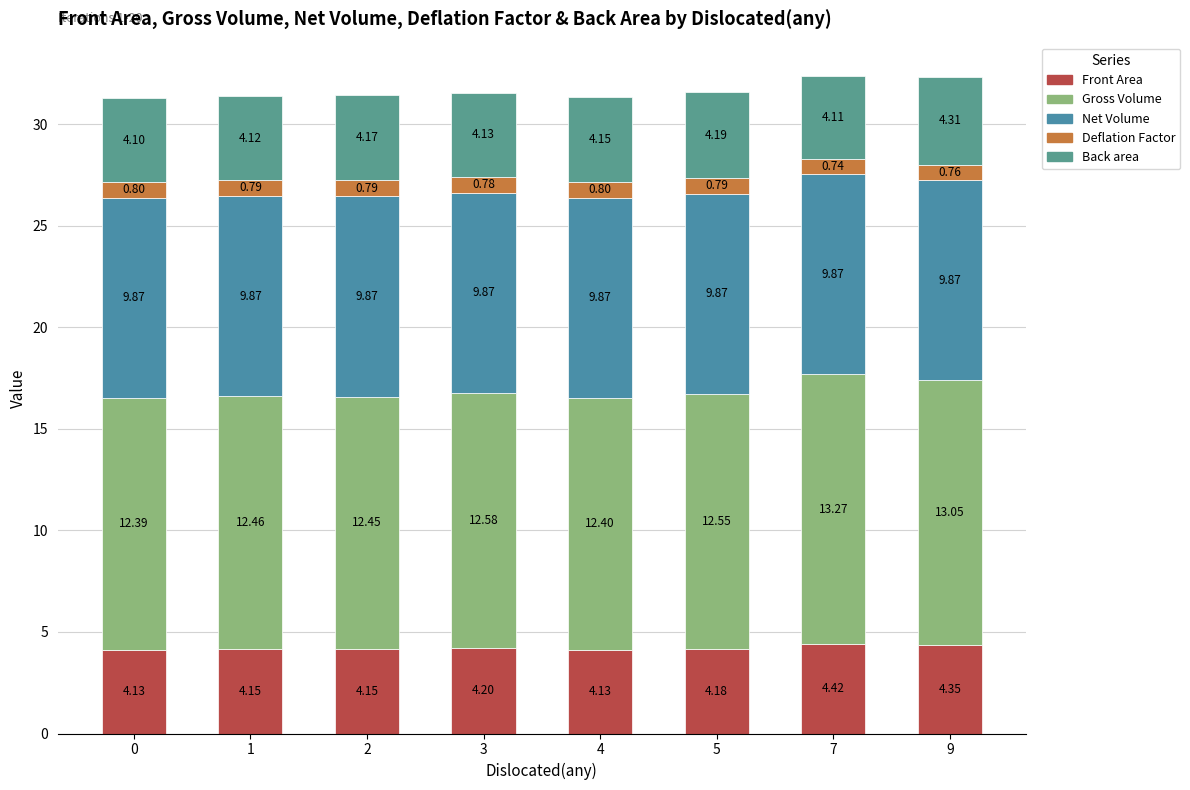

At 3, list the series in order from largest to smallest.

Gross Volume, Net Volume, Front Area, Back area, Deflation Factor